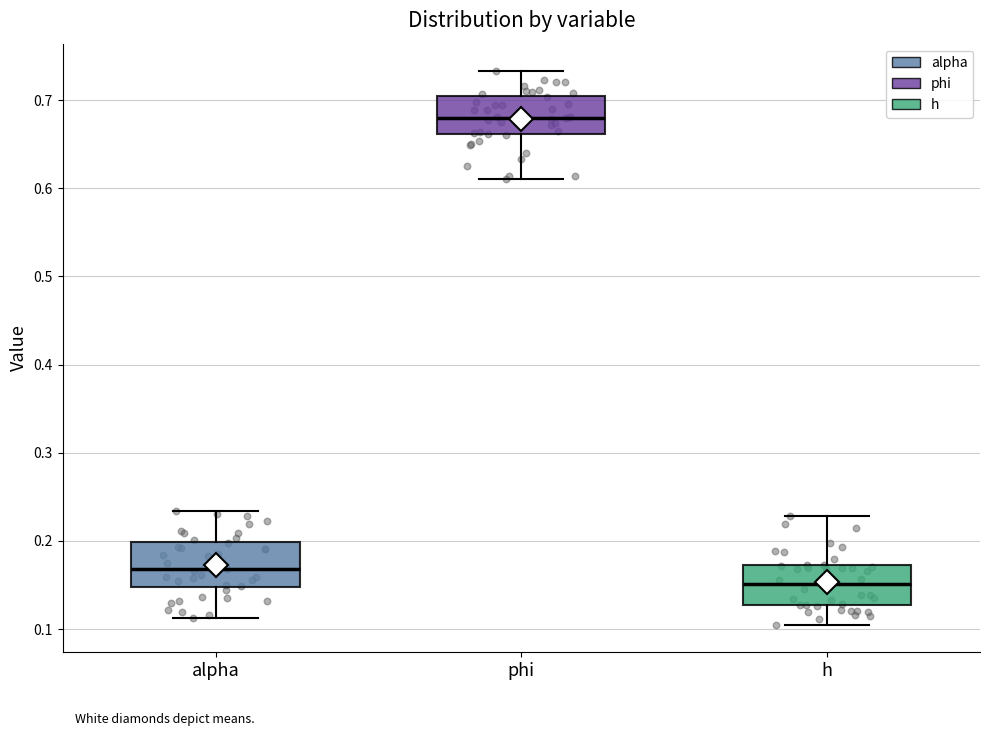

Where does the upper whisker of the box for phi end on the y-axis? The values are not printed on the chart, so give them approximately, as read against the axis.

0.73